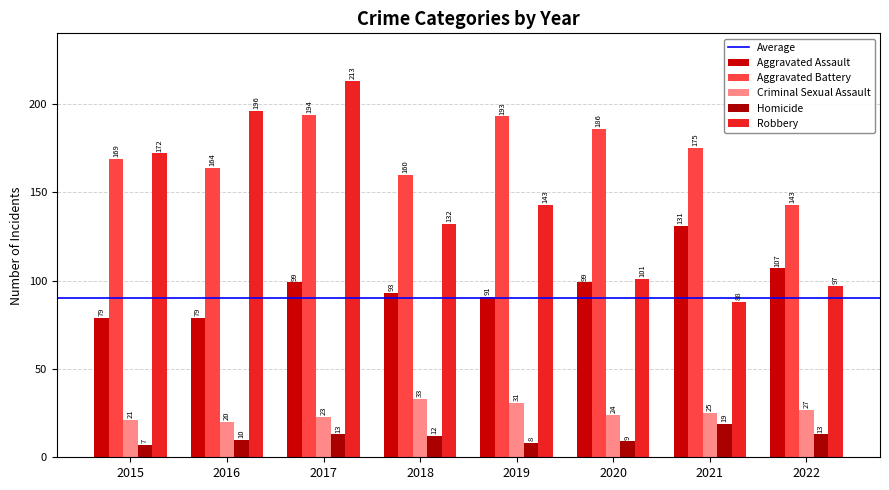

What is the sum of the Homicide values at 2019 and 2020?

17